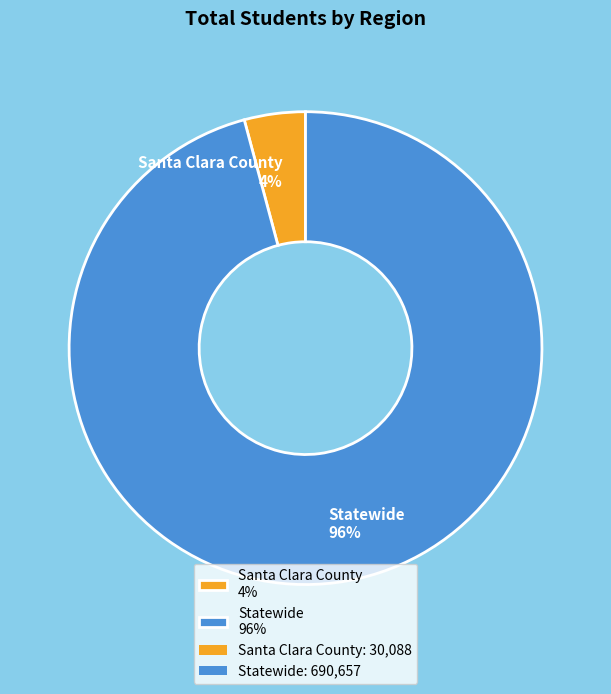

Rank the categories by value from highest to lowest.

Statewide, Santa Clara County